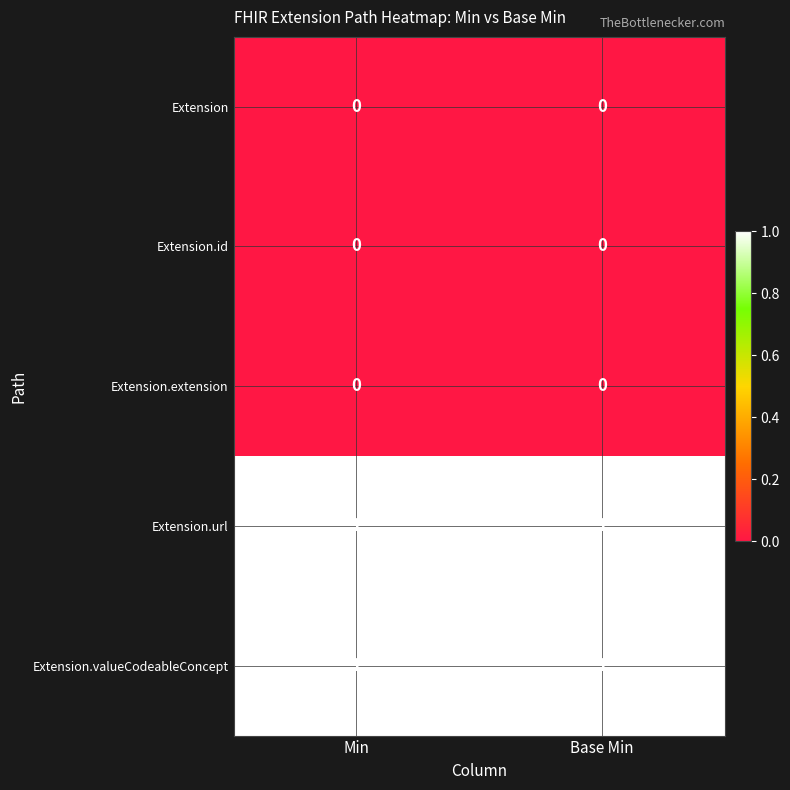

The value of Extension.url at Min is 1. True or false?

True